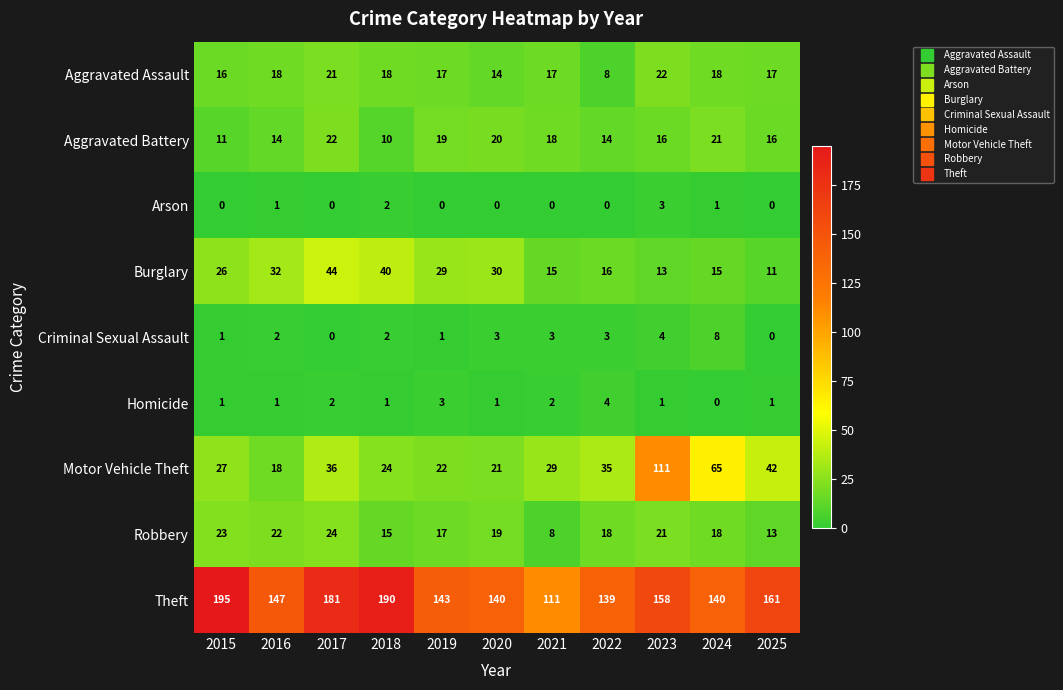

The value of Aggravated Battery at 2021 is 7. True or false?

False